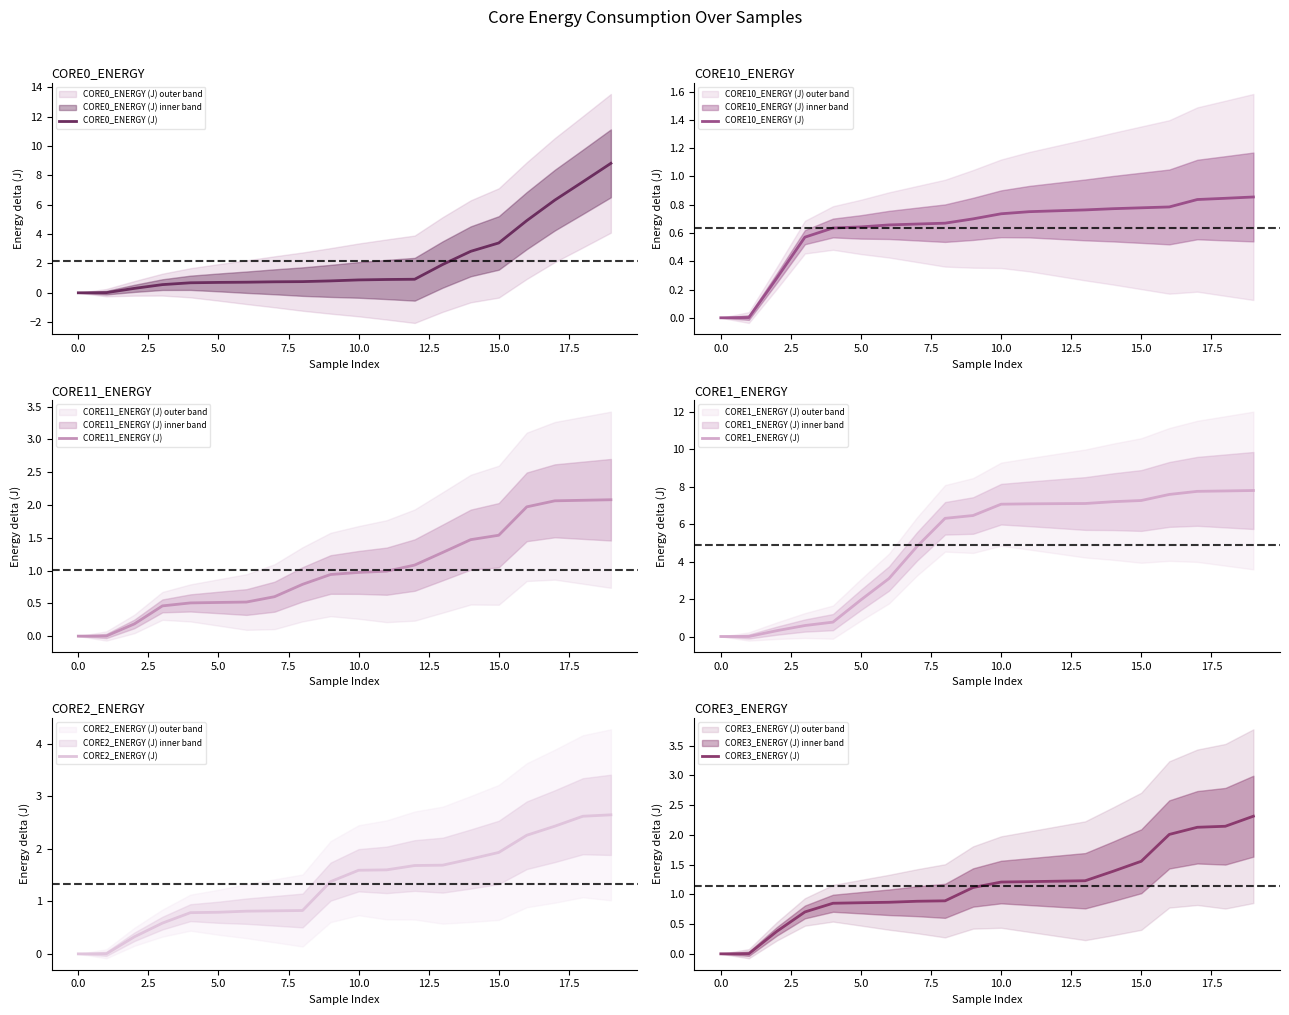

Where do CORE1_ENERGY (J) and CORE11_ENERGY (J) first cross each other?

0.0 and 2.5